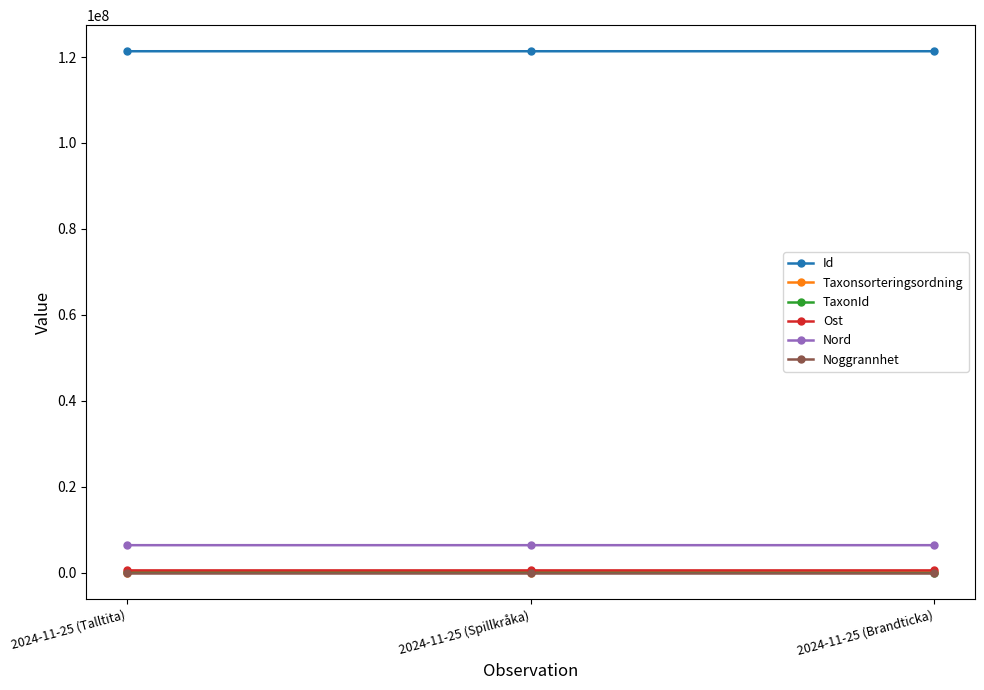

Which series has the largest total across all categories?

Id